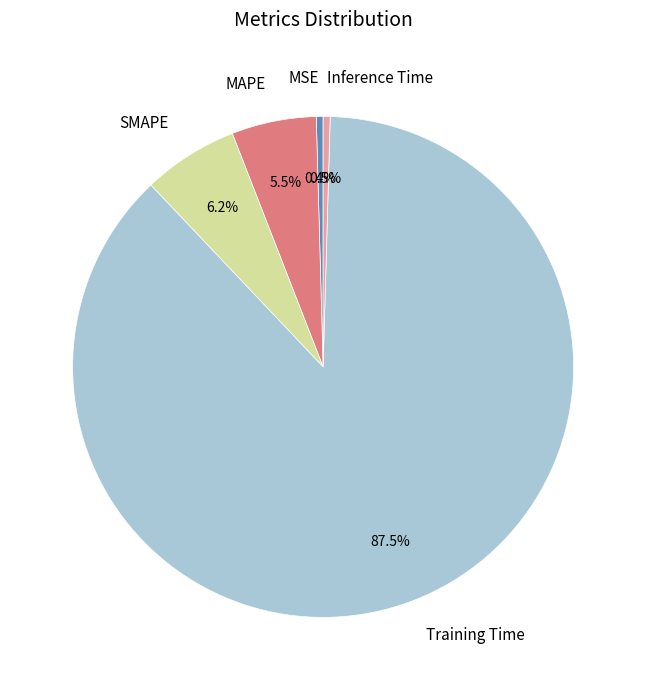

Which slice is the largest?

Training Time